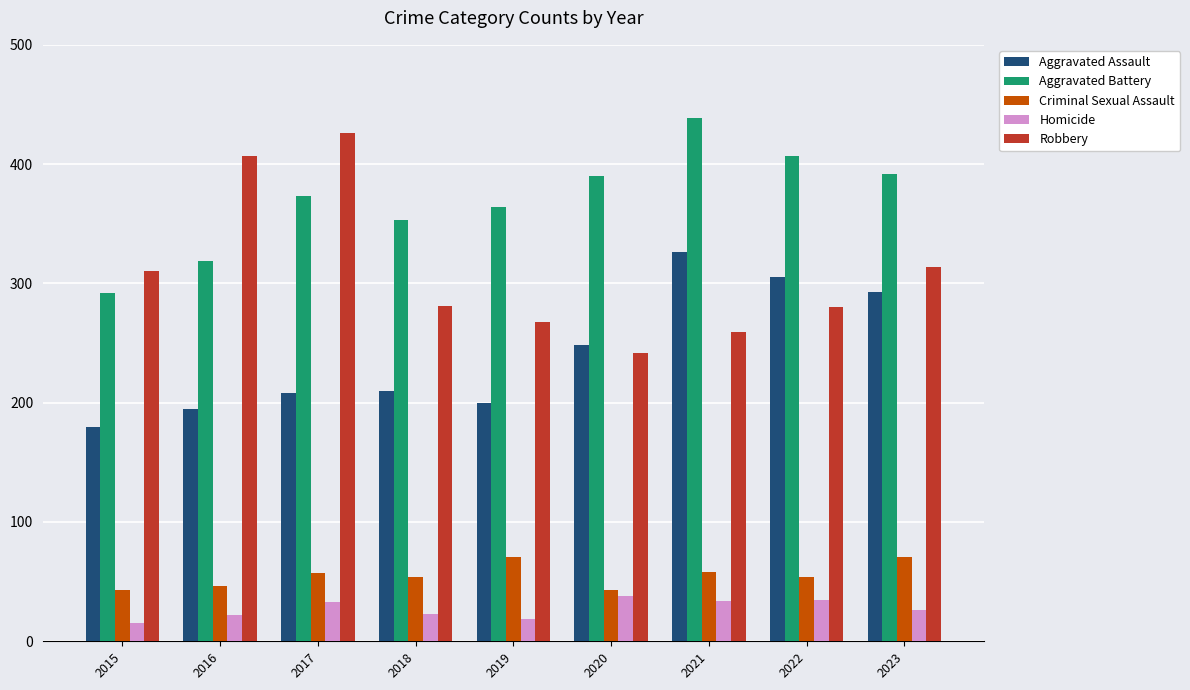

Between 2015 and 2020, which series saw the biggest shift?

Aggravated Battery